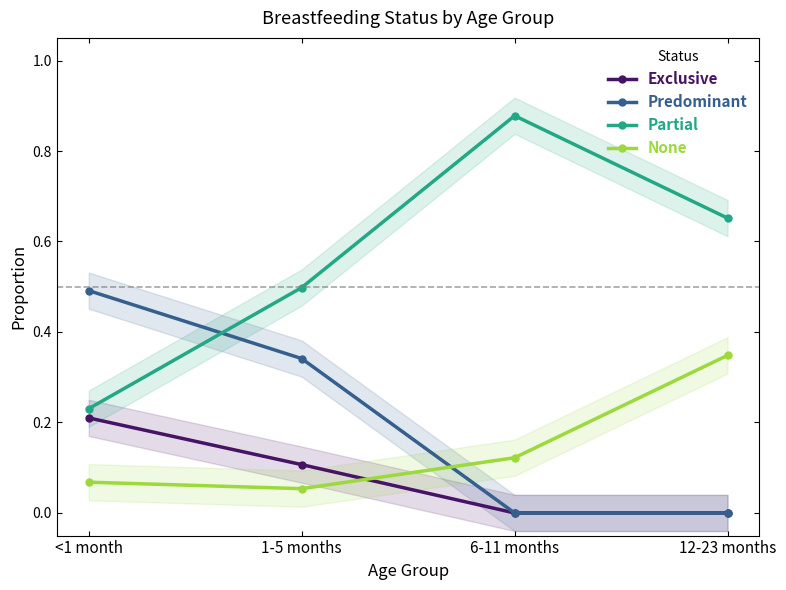

True or false: Partial and Exclusive intersect in this chart.

False